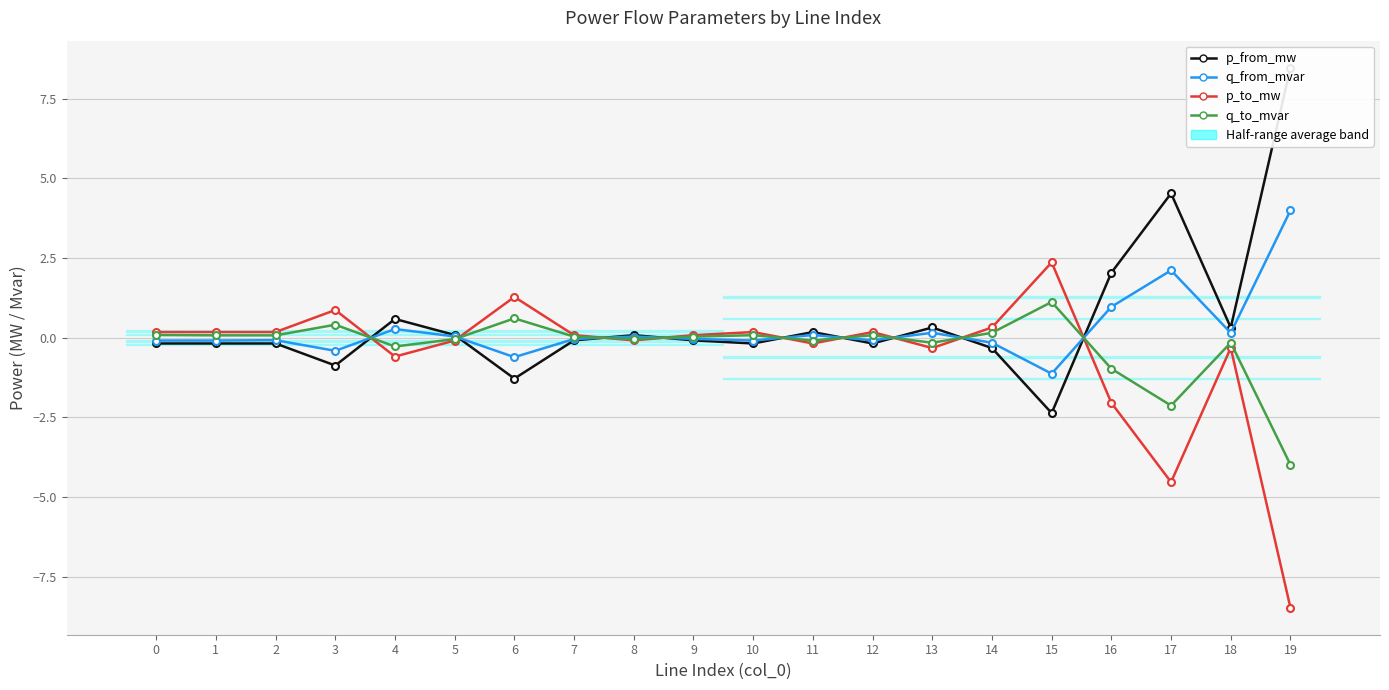

Which category has the highest value in the q_from_mvar series?

19